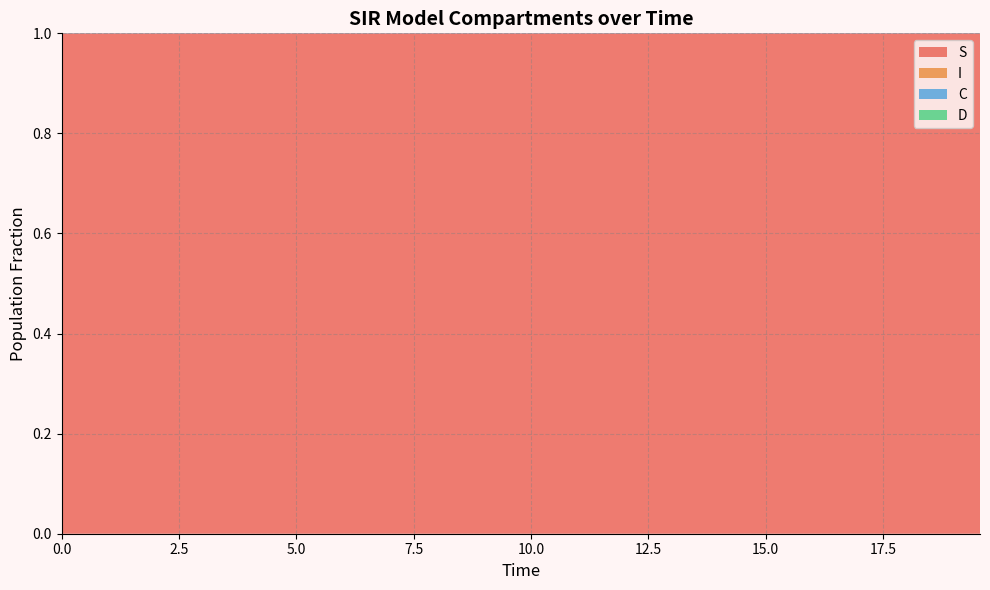

Reading left to right, transcribe all the data shown in this chart.

S: 0=1.0	1=1.0	2=1.0	3=1.0	4=1.0	5=1.0	6=1.0	7=1.0	8=1.0	9=1.0	10=1.0	11=1.0	12=1.0	13=1.0	14=1.0	15=1.0	16=1.0	17=1.0	18=1.0	19=1.0	20=1.0	21=1.0	22=1.0	23=1.0	24=1.0	25=1.0	26=1.0	27=1.0	28=1.0	29=1.0	30=1.0	31=1.0	32=1.0	33=1.0	34=1.0	35=1.0	36=1.0	37=1.0	38=1.0	39=1.0
I: 0=0.0	1=0.0	2=0.0	3=0.0	4=0.0	5=0.0	6=0.0	7=0.0	8=0.0	9=0.0	10=0.0	11=0.0	12=0.0	13=0.0	14=0.0	15=0.0	16=0.0	17=0.0	18=0.0	19=0.0	20=0.0	21=0.0	22=0.0	23=0.0	24=0.0	25=0.0	26=0.0	27=0.0	28=0.0	29=0.0	30=0.0	31=0.0	32=0.0	33=0.0	34=0.0	35=0.0	36=0.0	37=0.0	38=0.0	39=0.0
C: 0=0.5	1=0.5	2=0.5	3=0.4	4=0.4	5=0.4	6=0.4	7=0.4	8=0.3	9=0.3	10=0.3	11=0.3	12=0.3	13=0.3	14=0.2	15=0.2	16=0.2	17=0.2	18=0.2	19=0.2	20=0.2	21=0.1	22=0.1	23=0.1	24=0.1	25=0.1	26=0.1	27=0.1	28=0.1	29=0.1	30=0.1	31=0.1	32=0.1	33=0.1	34=0.1	35=0.1	36=0.0	37=0.0	38=0.0	39=0.0
D: 0=0.5	1=0.5	2=0.5	3=0.6	4=0.6	5=0.6	6=0.6	7=0.6	8=0.7	9=0.7	10=0.7	11=0.7	12=0.7	13=0.7	14=0.8	15=0.8	16=0.8	17=0.8	18=0.8	19=0.8	20=0.8	21=0.9	22=0.9	23=0.9	24=0.9	25=0.9	26=0.9	27=0.9	28=0.9	29=0.9	30=0.9	31=0.9	32=0.9	33=0.9	34=0.9	35=0.9	36=1.0	37=1.0	38=1.0	39=1.0